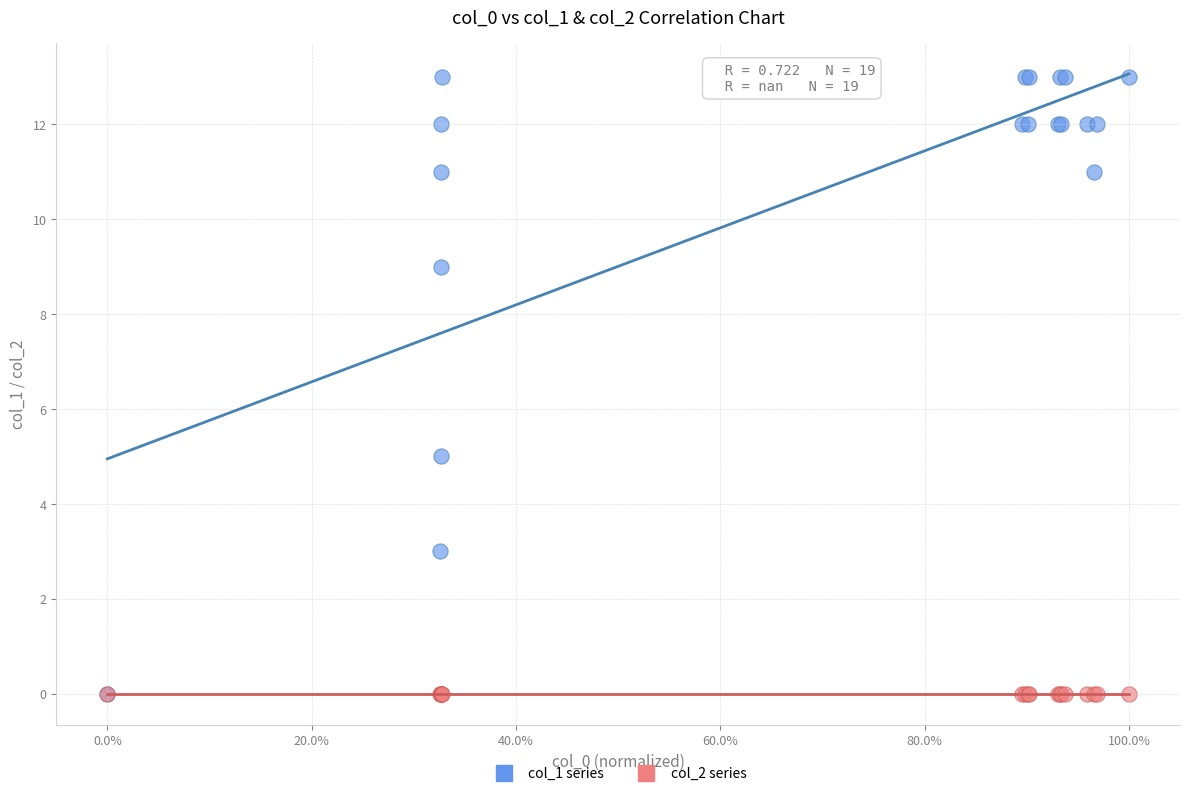

What are all the series names shown in the legend?

col_1 series, col_2 series